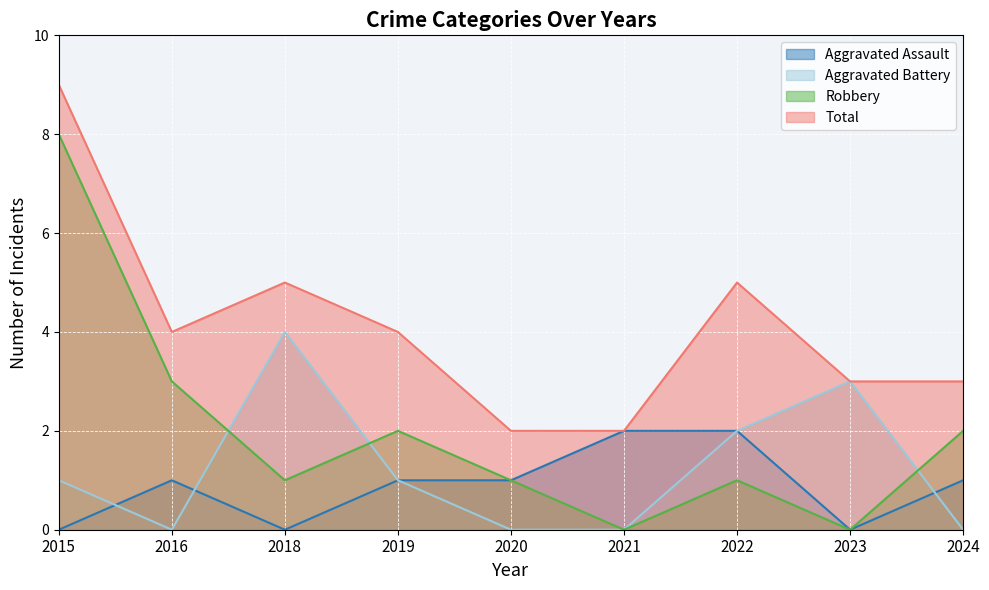

True or false: Aggravated Assault has a value of 1 at 2019.

True